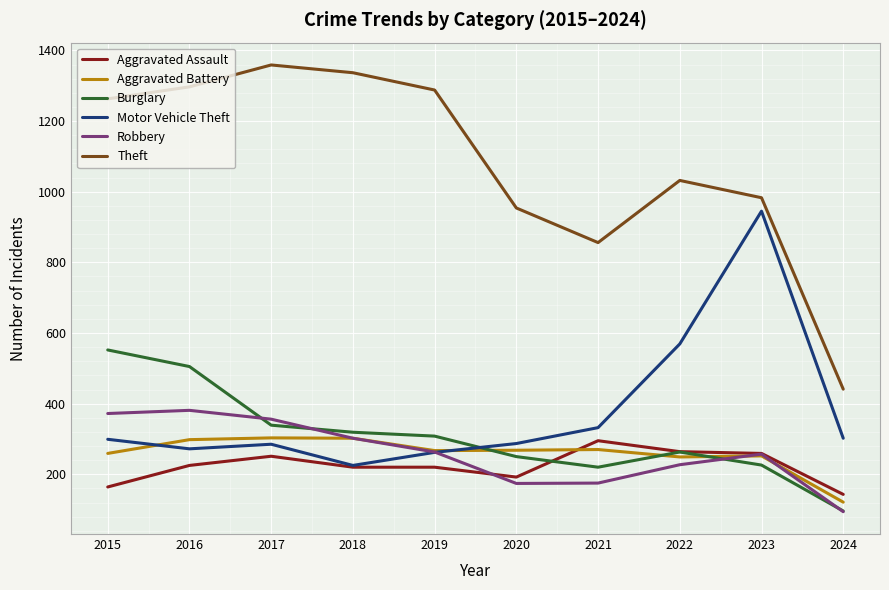

What are all the series names shown in the legend?

Aggravated Assault, Aggravated Battery, Burglary, Motor Vehicle Theft, Robbery, Theft